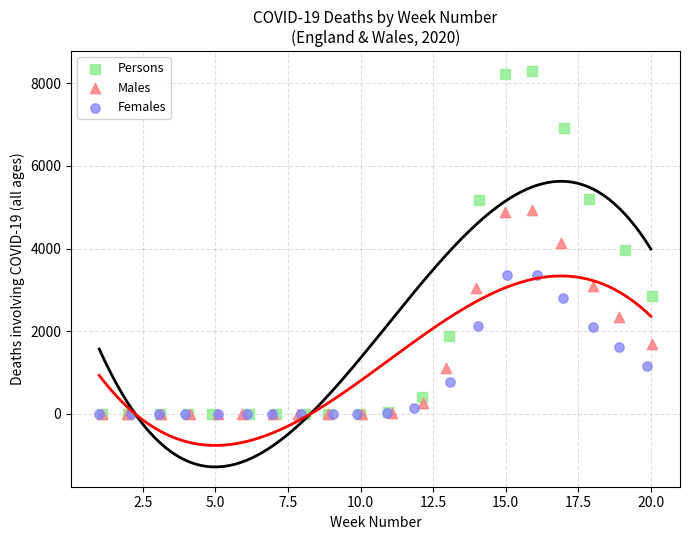

Which series contains the highest Y value?

Persons